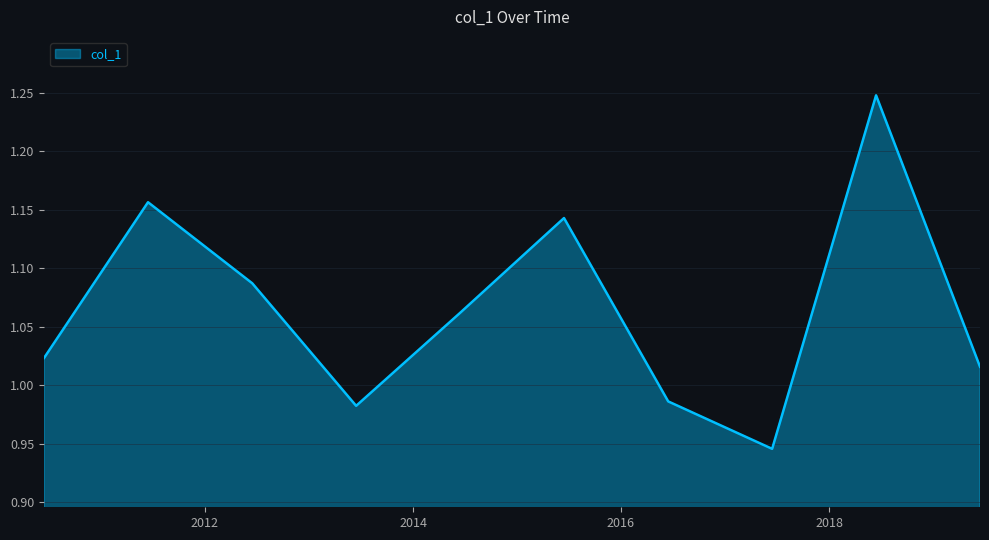

How many distinct data groups are displayed?

1